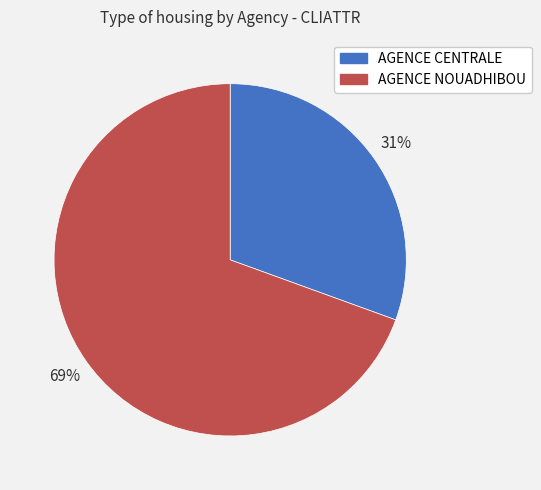

To the nearest percent, what portion does AGENCE NOUADHIBOU represent?

69%